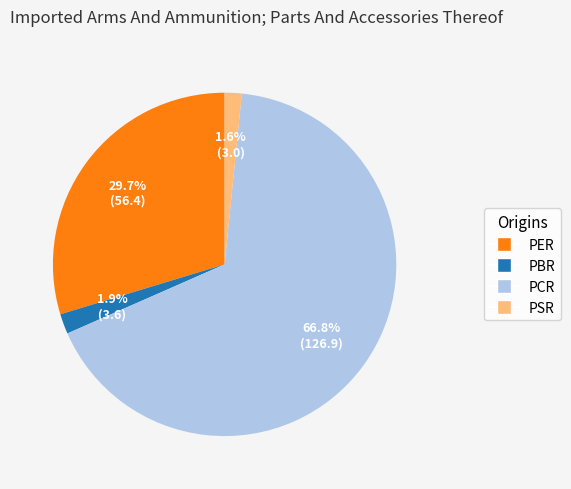

The PSR slice represents 10% of the pie. True or false?

False